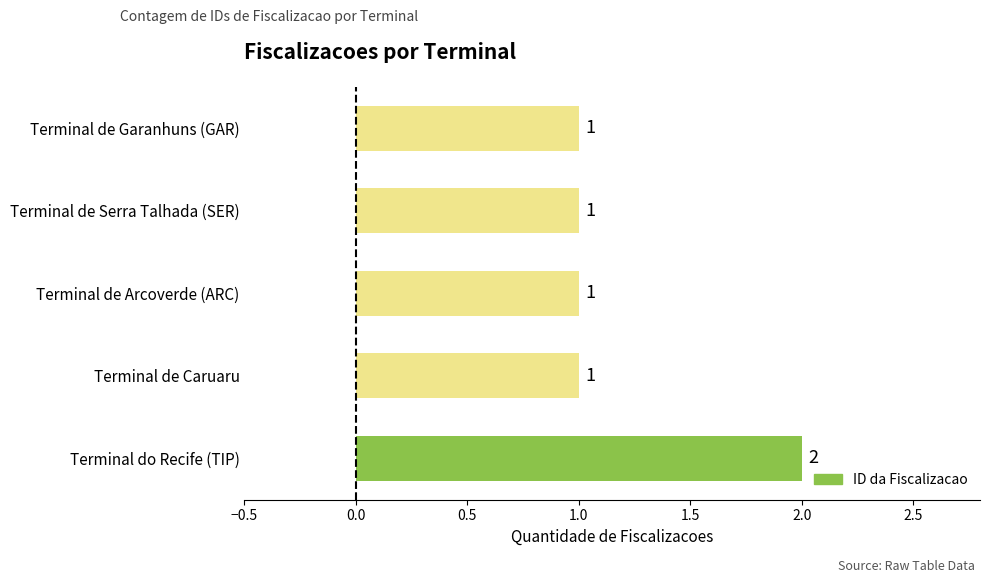

Reading bottom to top, what are all the values shown in this chart?

Terminal do Recife (TIP)=2	Terminal de Caruaru=1	Terminal de Arcoverde (ARC)=1	Terminal de Serra Talhada (SER)=1	Terminal de Garanhuns (GAR)=1